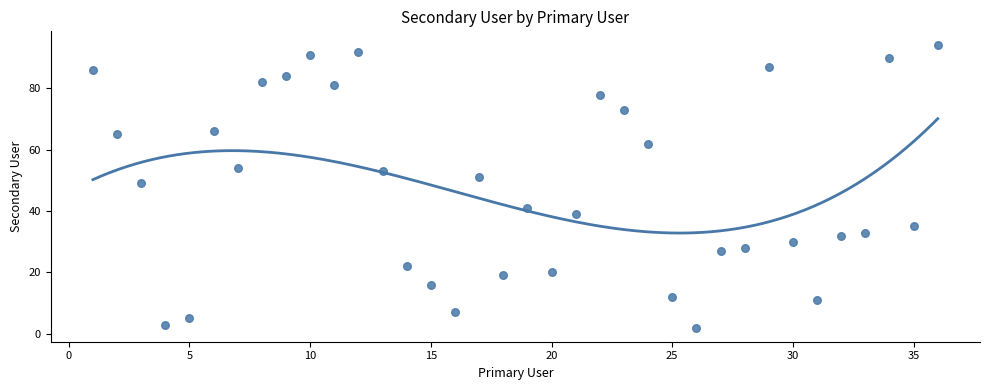

What is the range of X values (max minus min)?

35